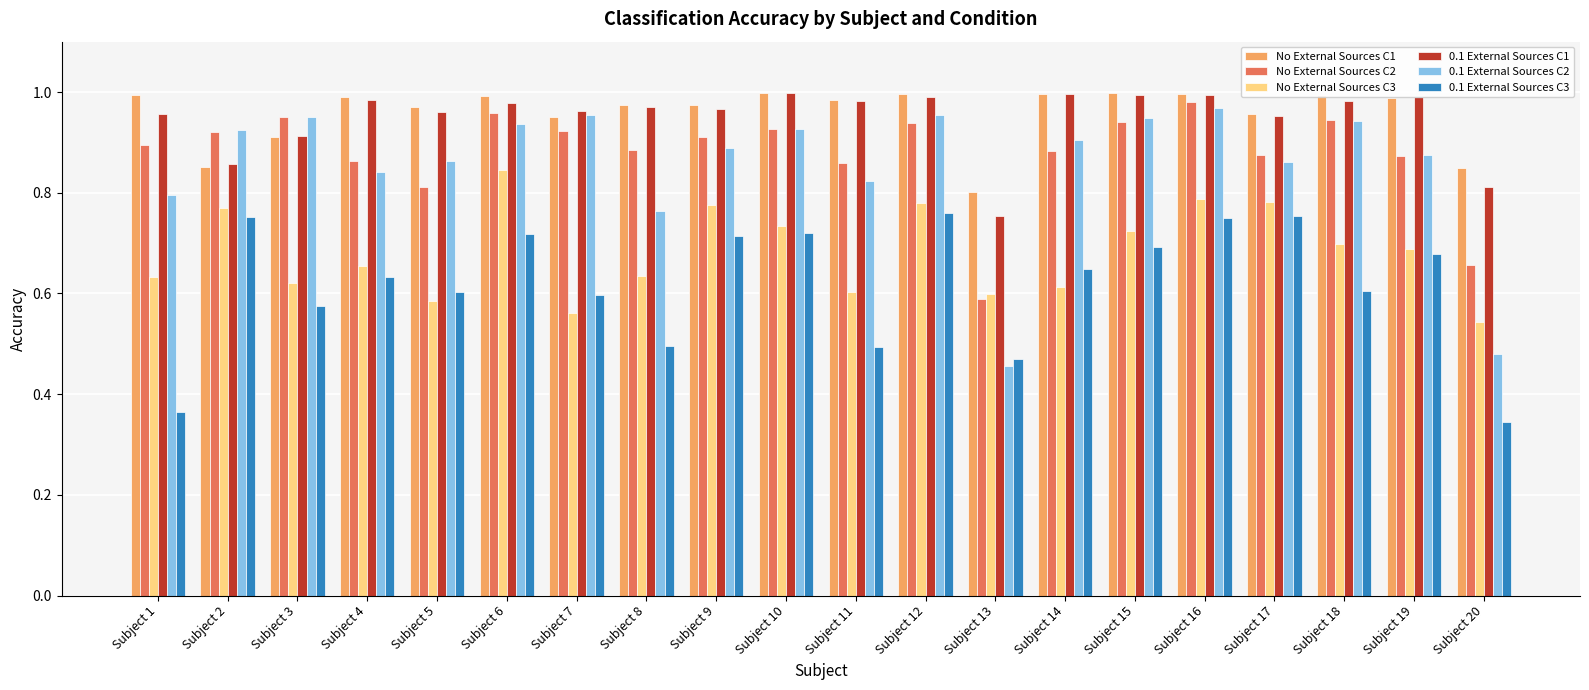

Which series has the largest range (max minus min)?

0.1 External Sources C2